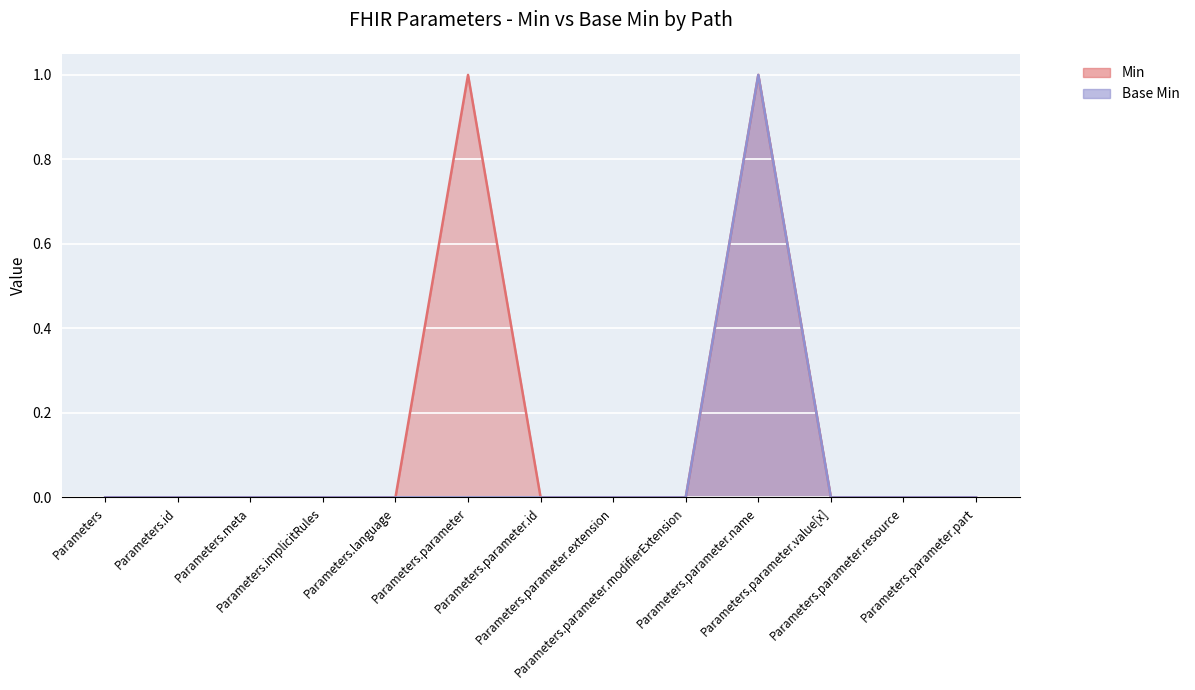

The Min series shows 0 at Parameters.parameter.part. True or false?

True